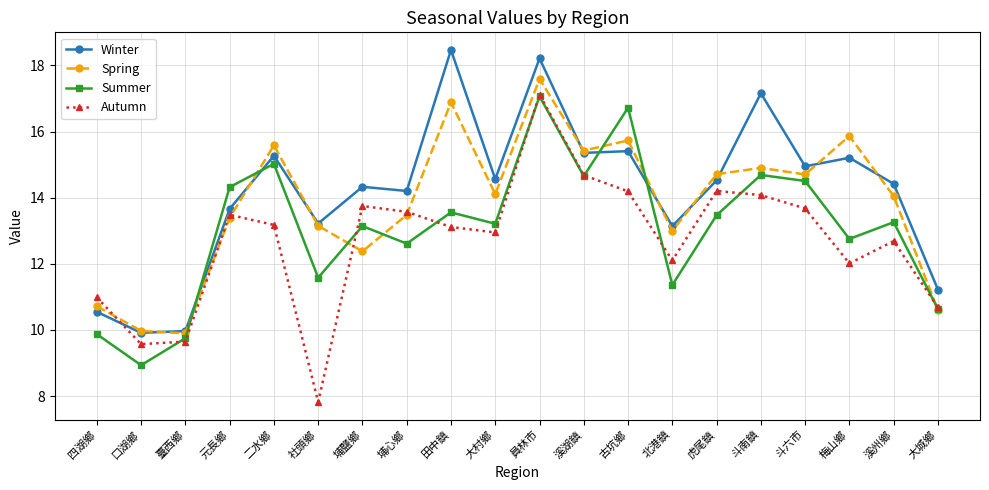

What is the value of the Winter point at the 11th from the left?

18.2